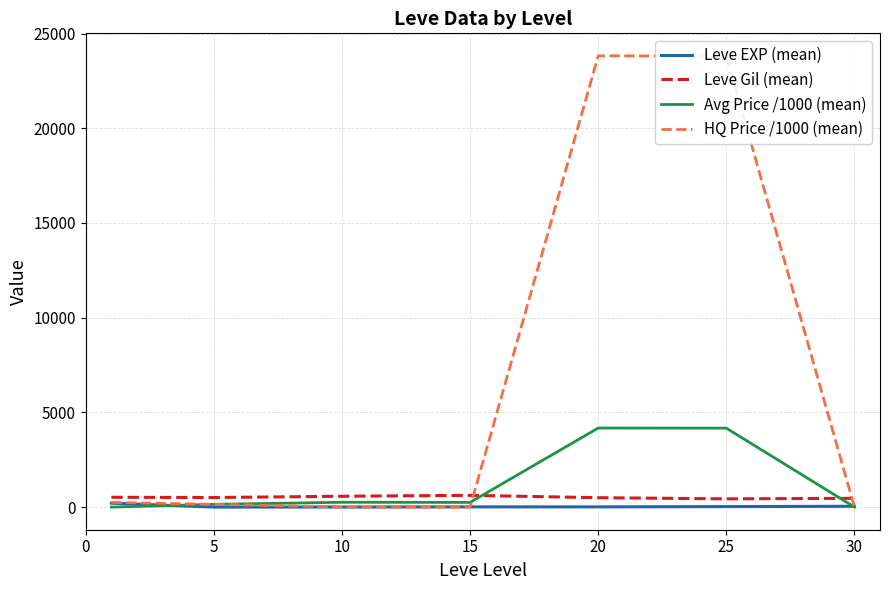

How many categories are shown in the chart?

7